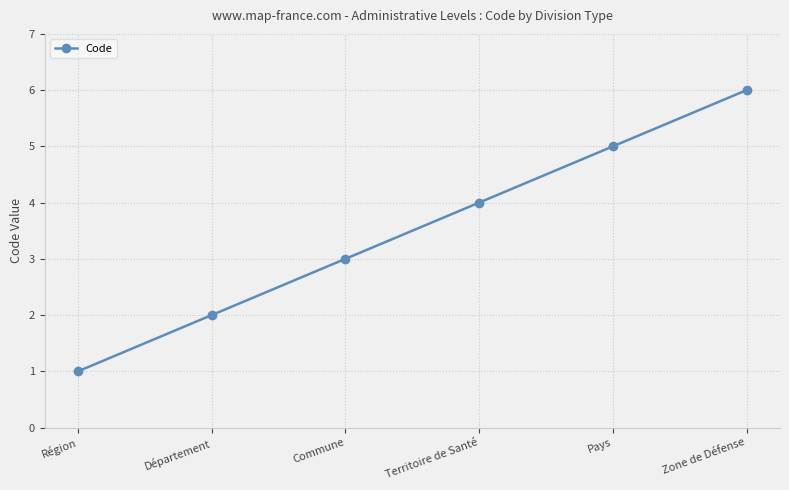

What is the sum of the values at Zone de Défense and Territoire de Santé?

10